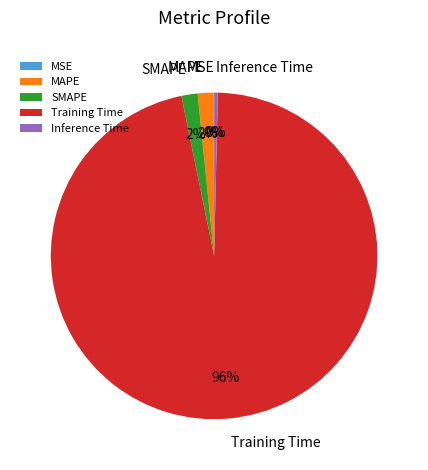

Do Inference Time and Training Time together represent more than half of the pie?

Yes